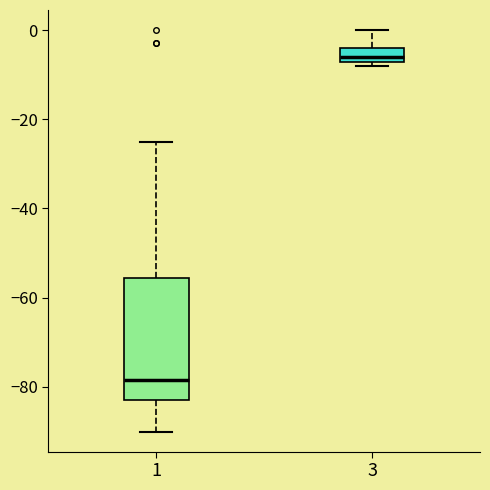

Comparing the boxes themselves (not the whiskers), which one is the tallest?

1